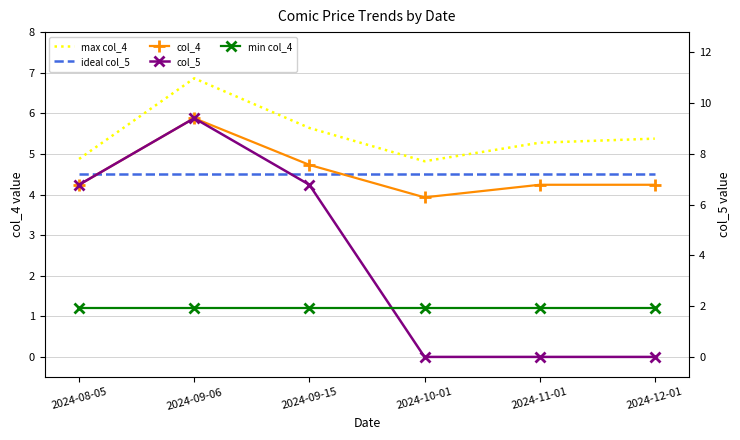

What is the sum of all col_5 values?

14.4